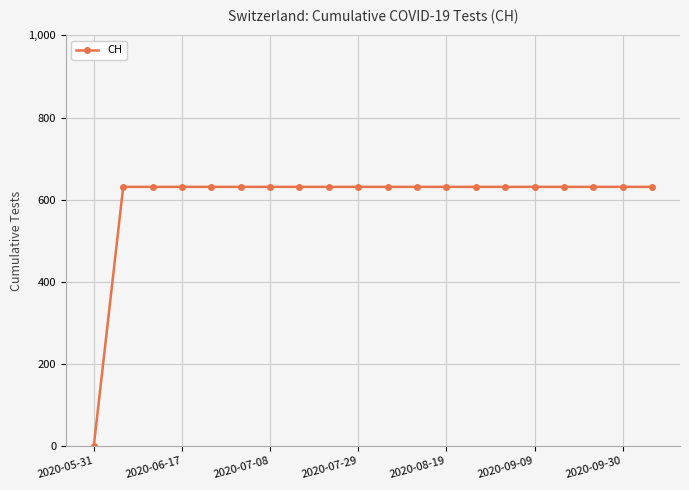

What is the maximum value shown in the chart?

631